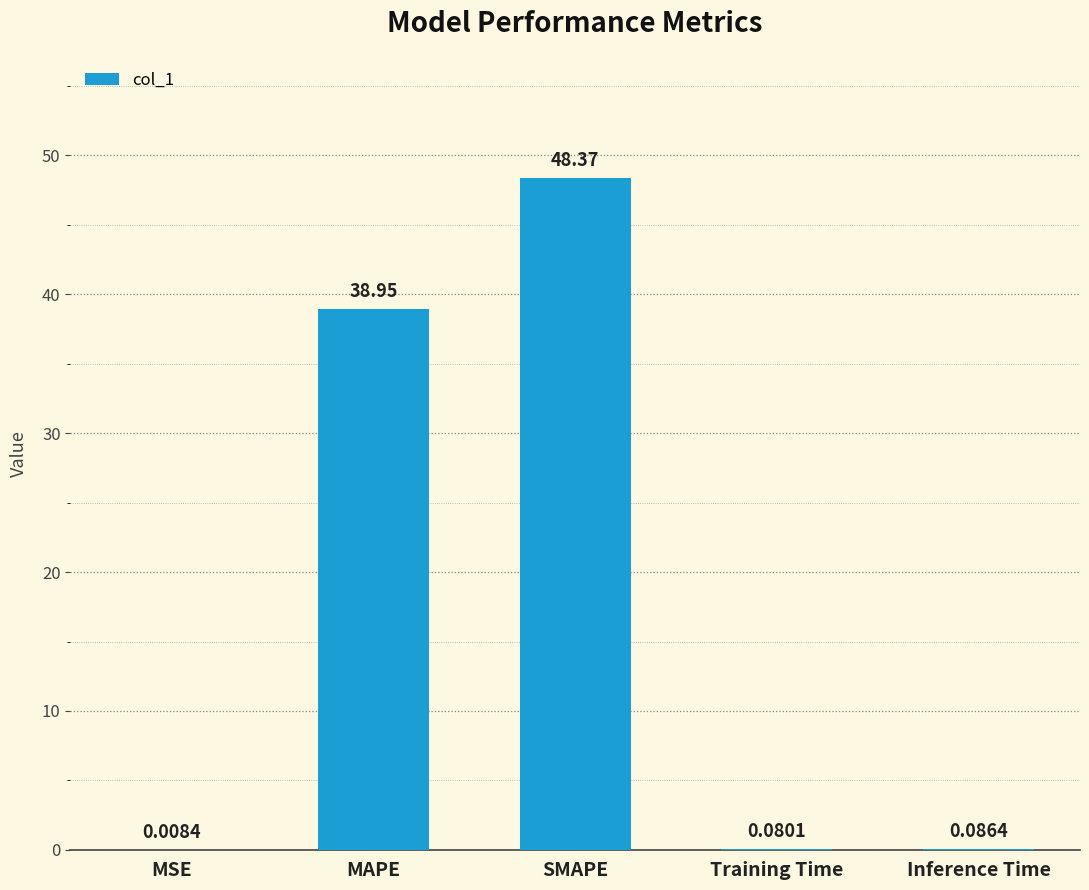

At which category does the chart reach its peak across all series?

SMAPE